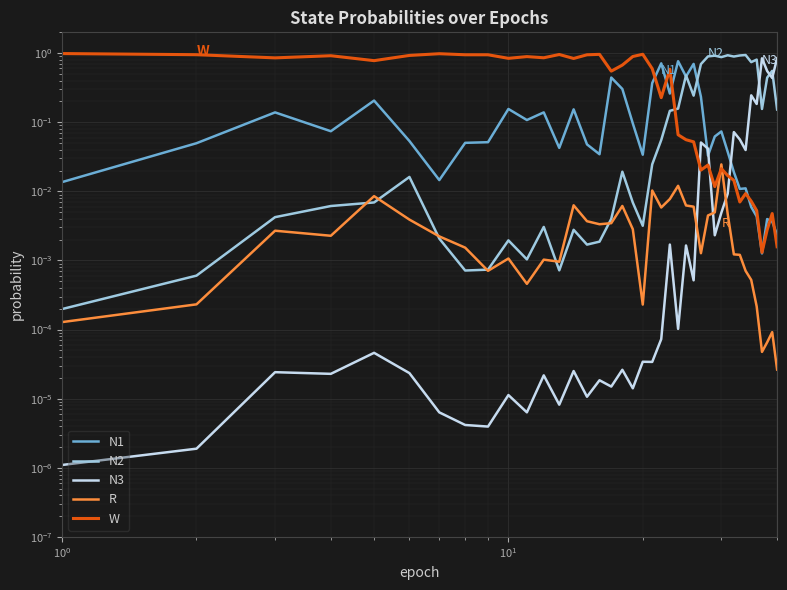

What is the average value of the N2 series?

0.3